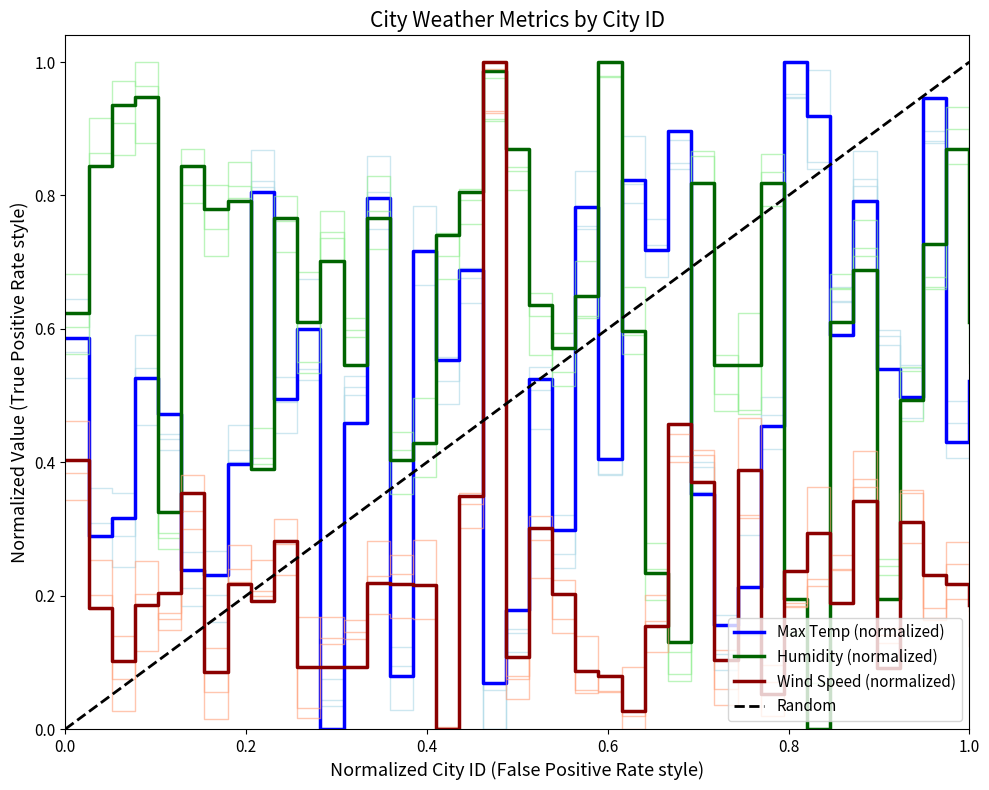

Which series ends up on top after the final intersection of Humidity (normalized) and Wind Speed (normalized)?

Humidity (normalized)